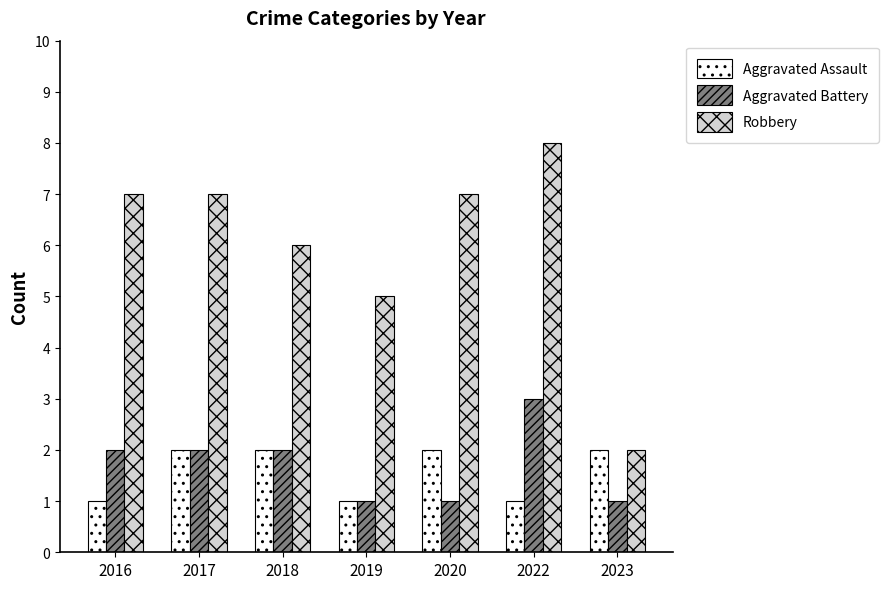

Is the value of Aggravated Assault at 2018 greater than the value of Robbery at 2018?

No